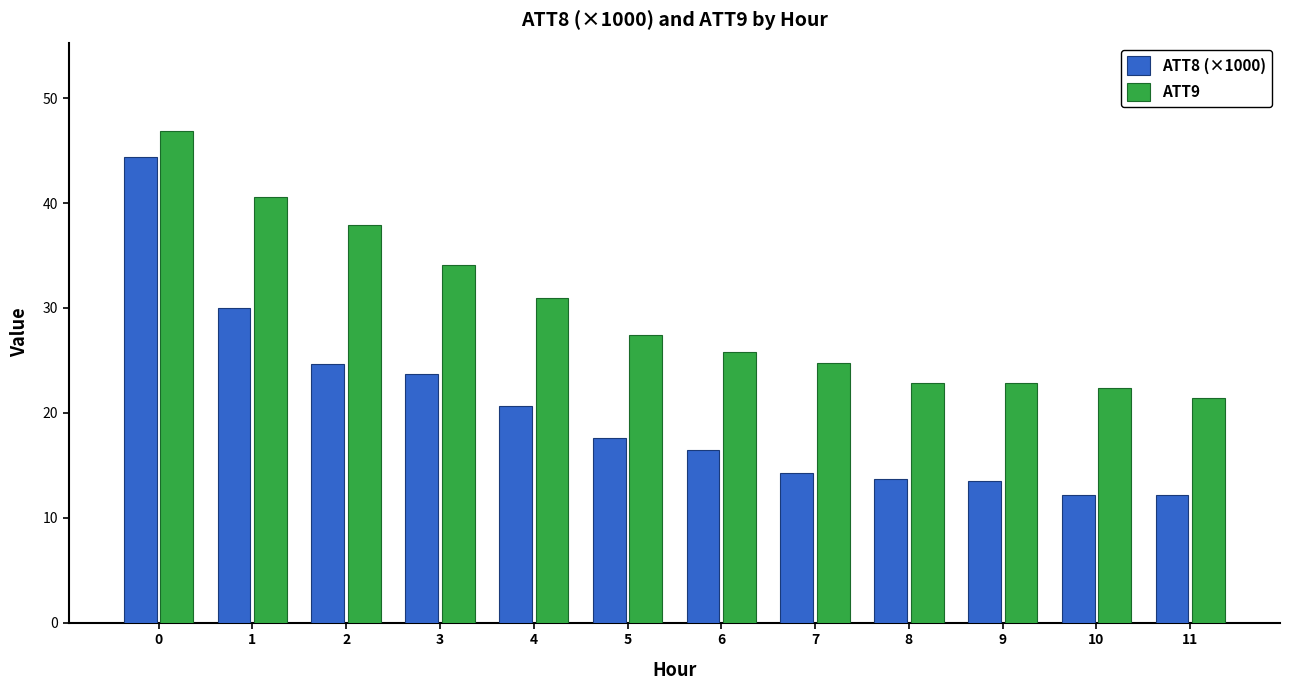

The value of ATT8 (×1000) at 10 is 12.2. True or false?

True